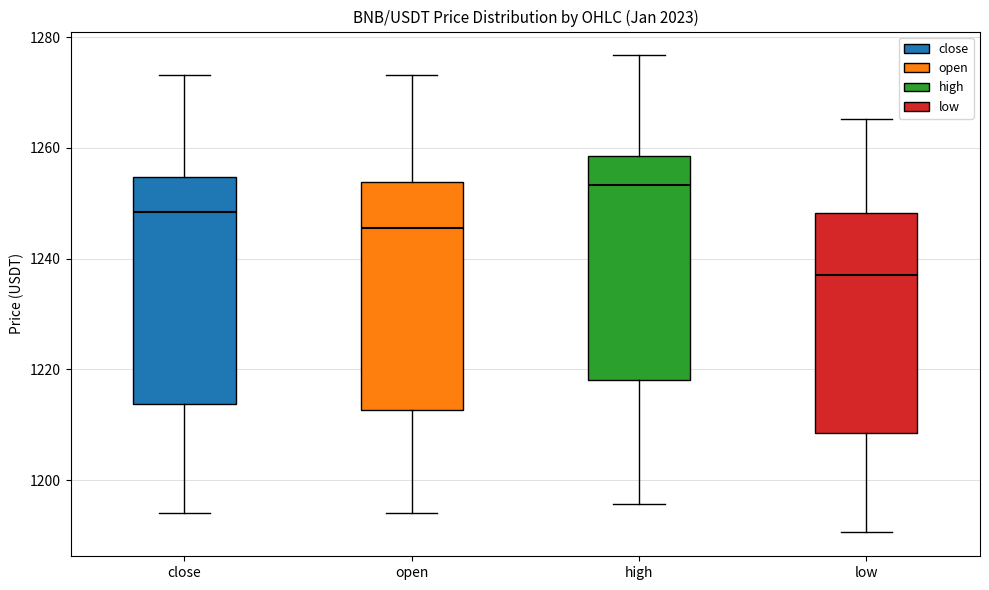

Reading left to right, transcribe this box plot: for each box, give where its median line is, the range the box spans, and where its two whiskers end, as read against the y-axis. The values are not printed on the chart, so give them approximately, as read against the axis.

close: median 1248, box 1214 to 1254, whiskers 1194 to 1274
open: median 1246, box 1212 to 1254, whiskers 1194 to 1274
high: median 1254, box 1218 to 1258, whiskers 1196 to 1276
low: median 1236, box 1208 to 1248, whiskers 1190 to 1266